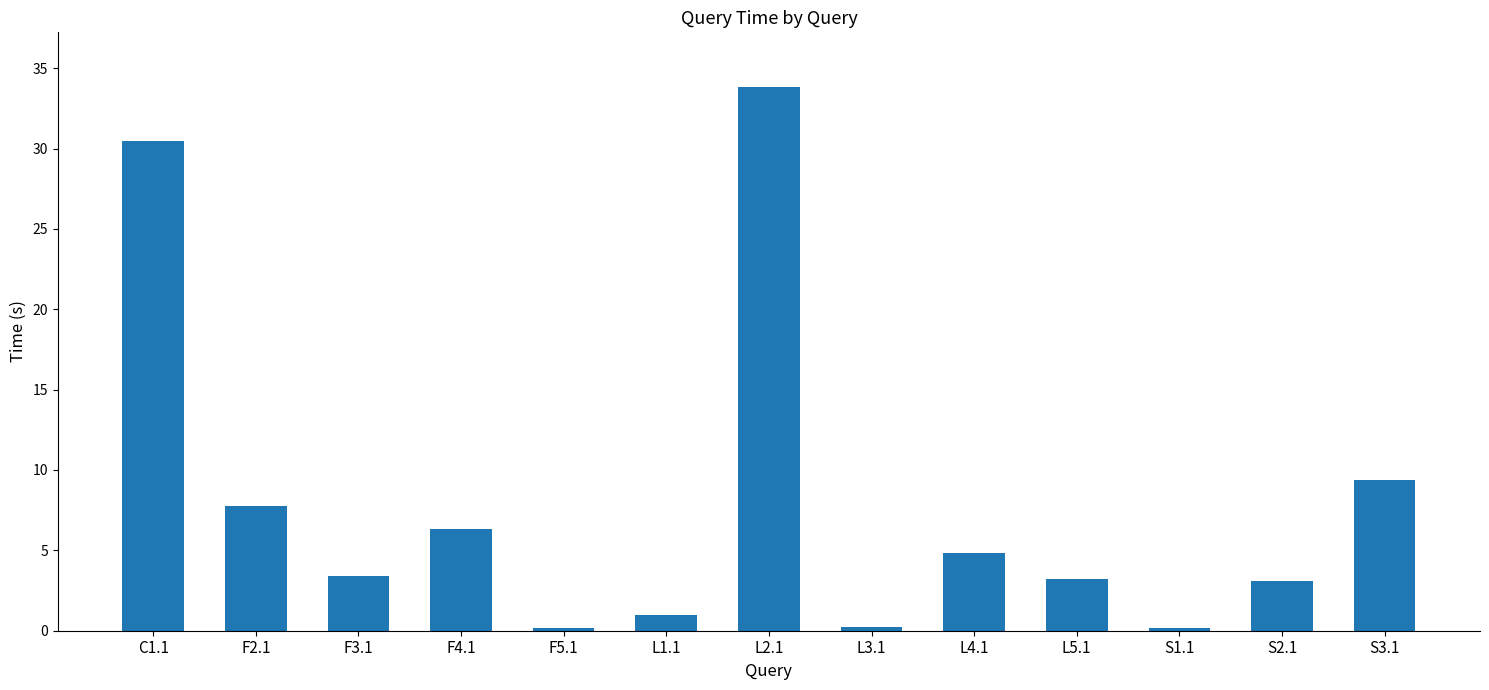

The value at L2.1 is 13.4. True or false?

False